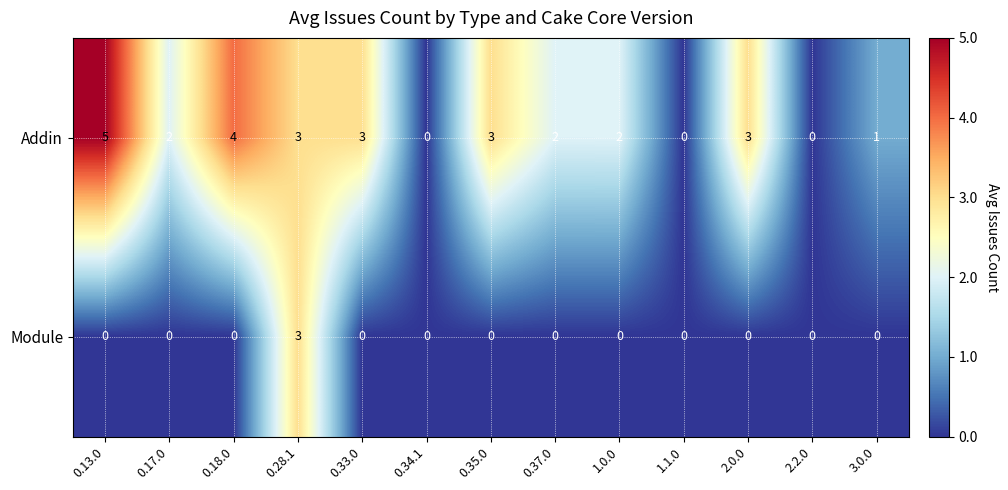

List the series in order of their overall mean, lowest first.

Module, Addin